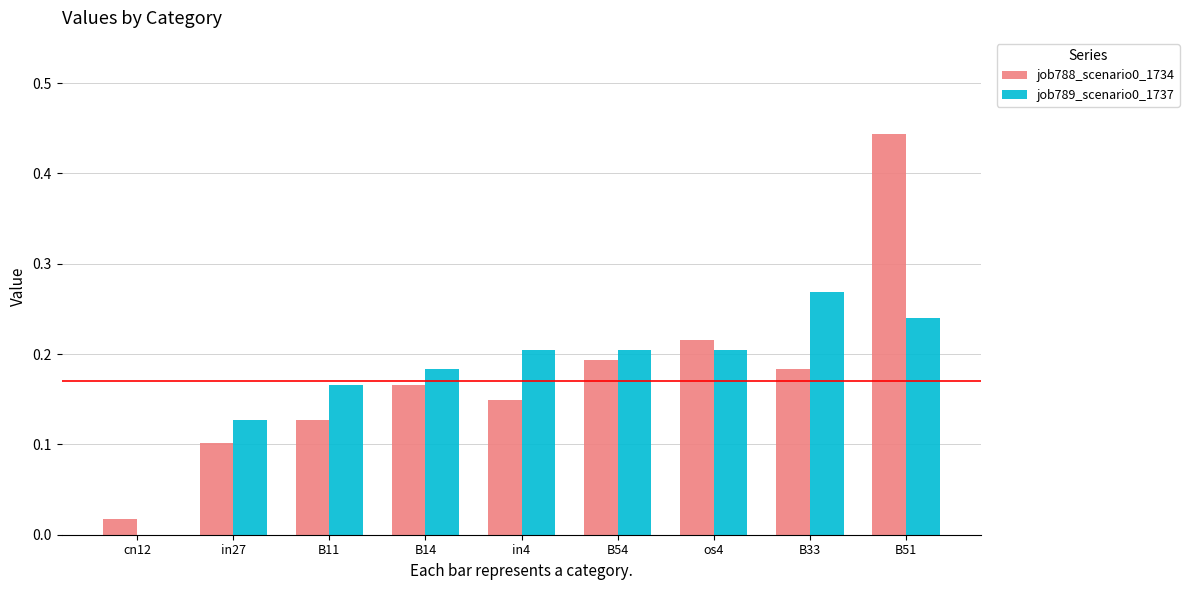

At which category is the sum across all series the highest?

B51